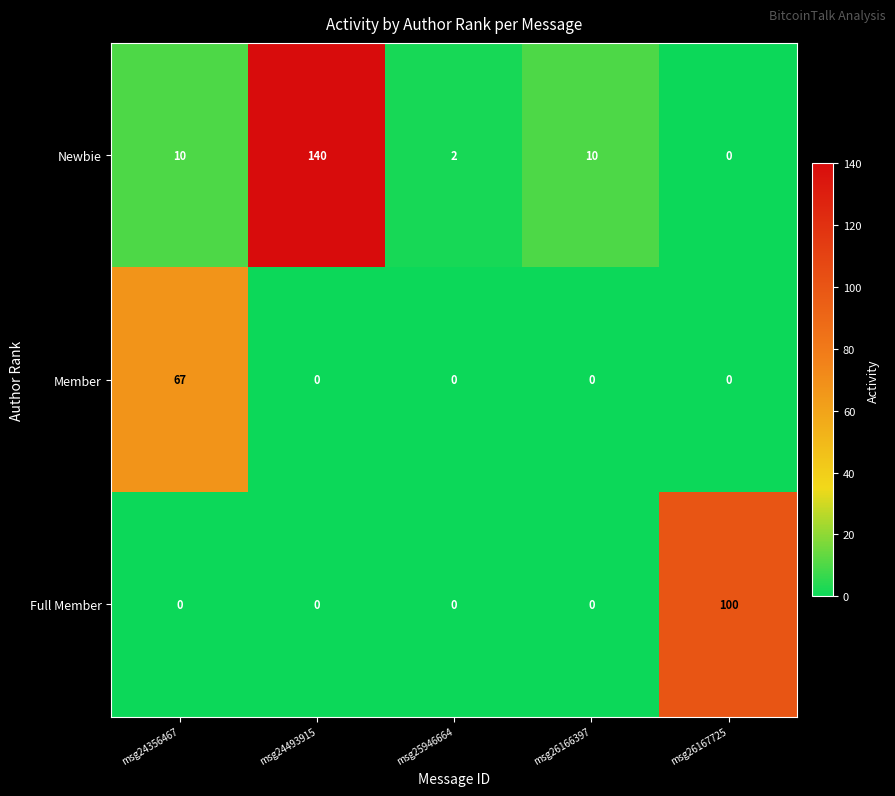

Which series has the widest spread of values?

Newbie